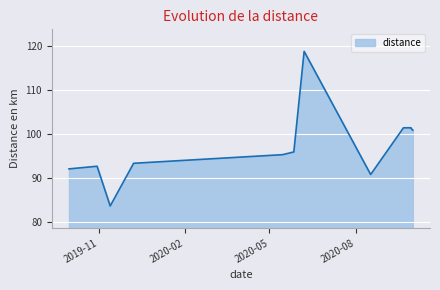

What is the difference between the maximum and minimum values?

35.1